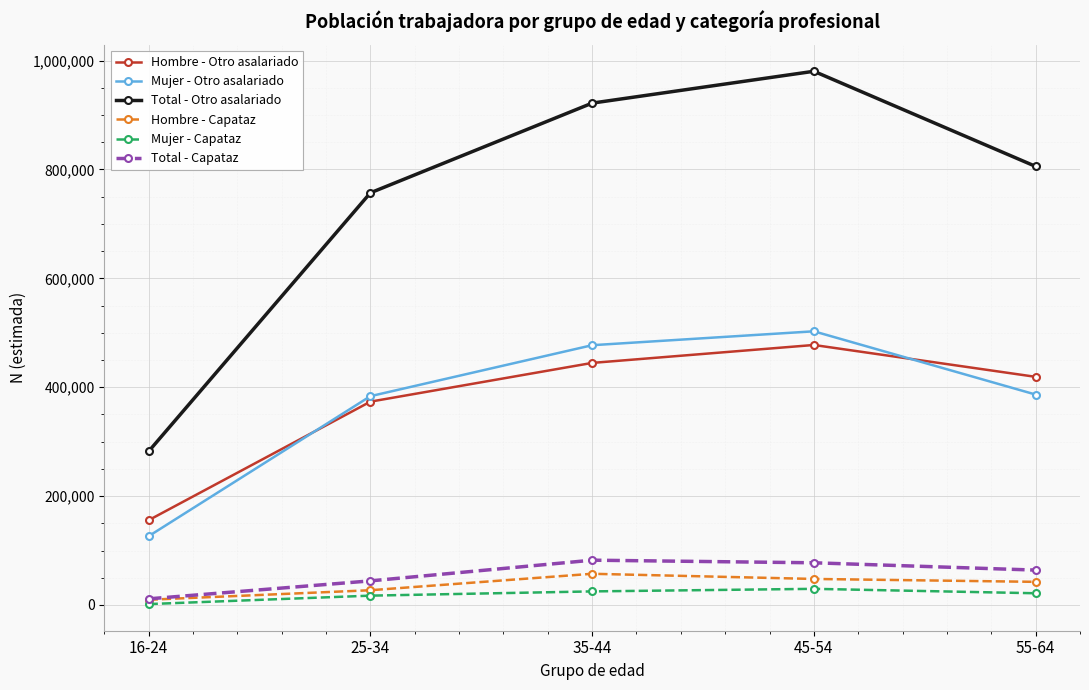

What is the label of the 2nd point from the right?

45-54